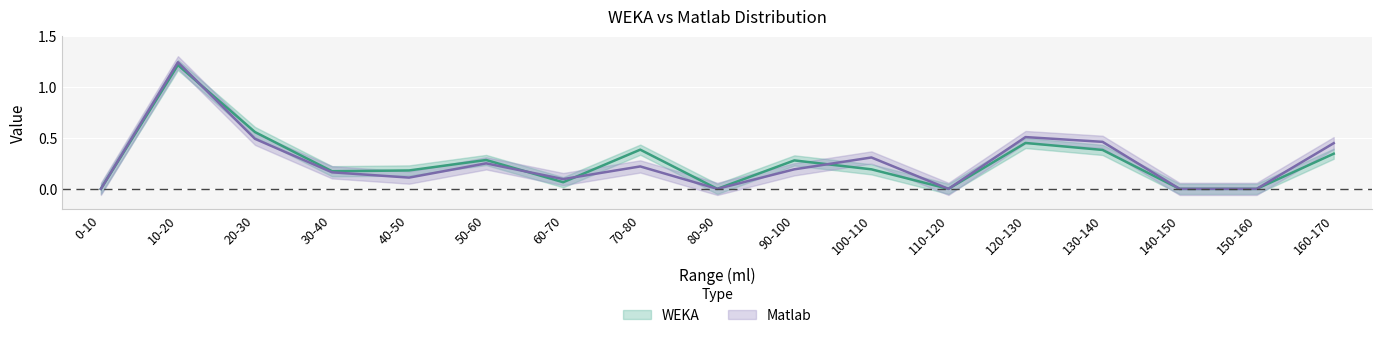

At which category does the chart reach its peak across all series?

10-20